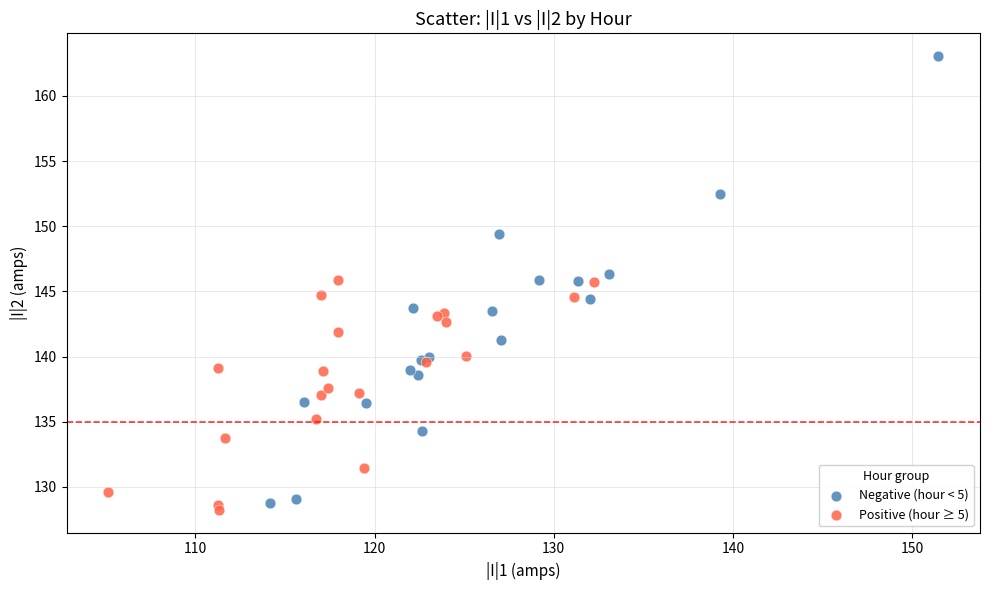

What are all the series names shown in the legend?

Negative (hour < 5), Positive (hour ≥ 5)